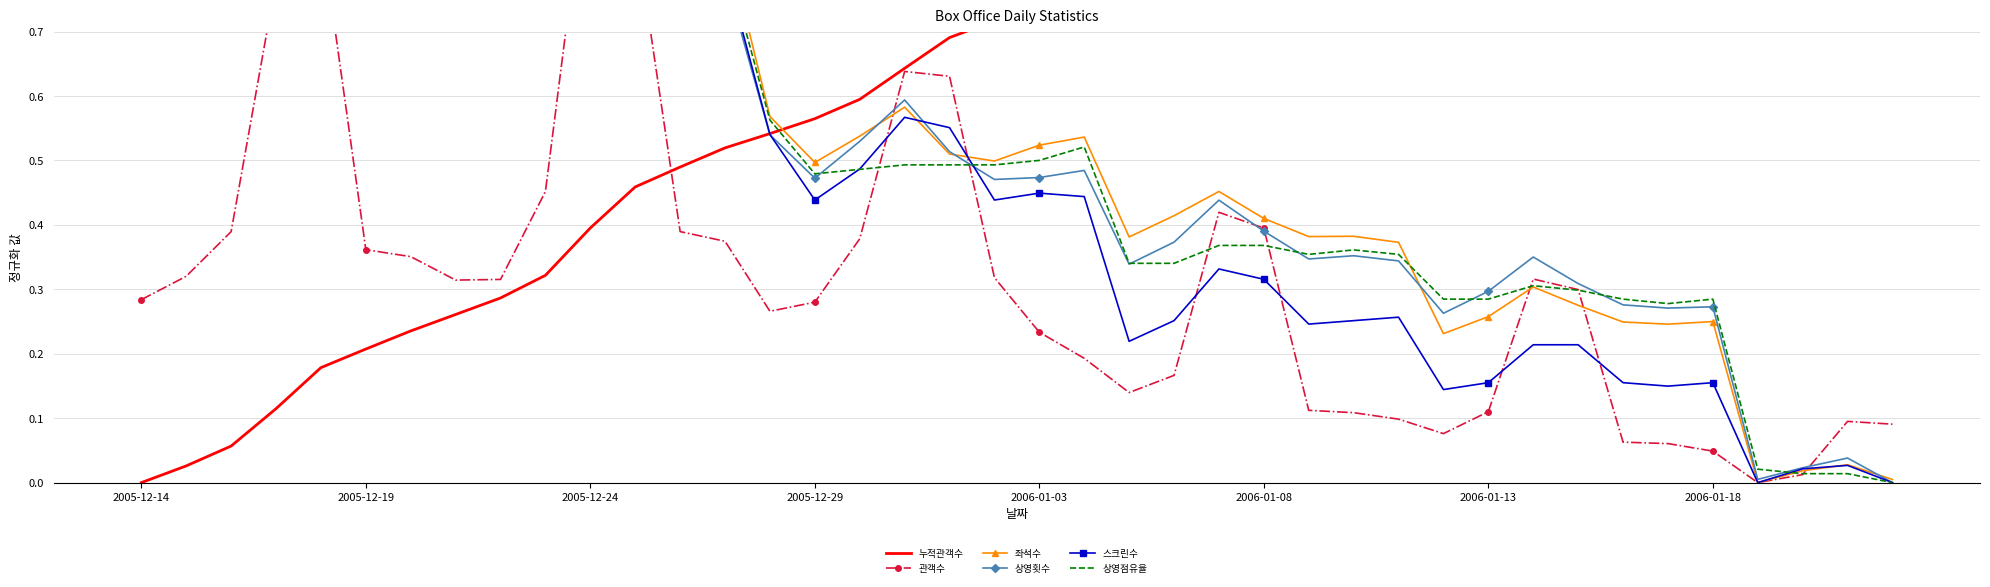

Which series has the largest total across all categories?

누적관객수